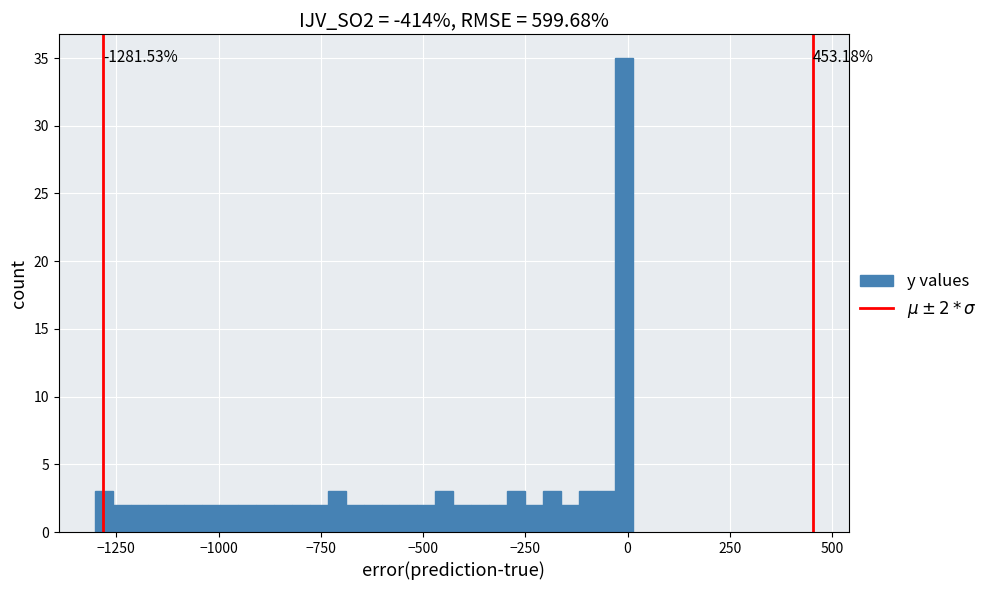

Read against the x-axis, roughly where is the centre of the tallest bar?

0